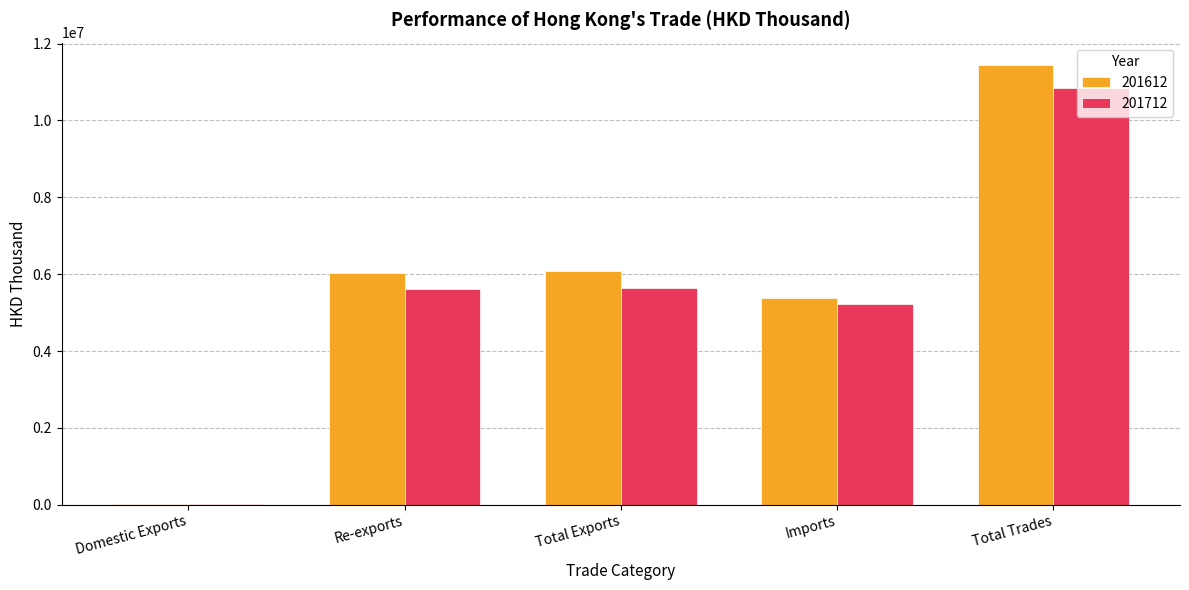

The value of 201712 at Total Exports is 5633296.3. True or false?

True